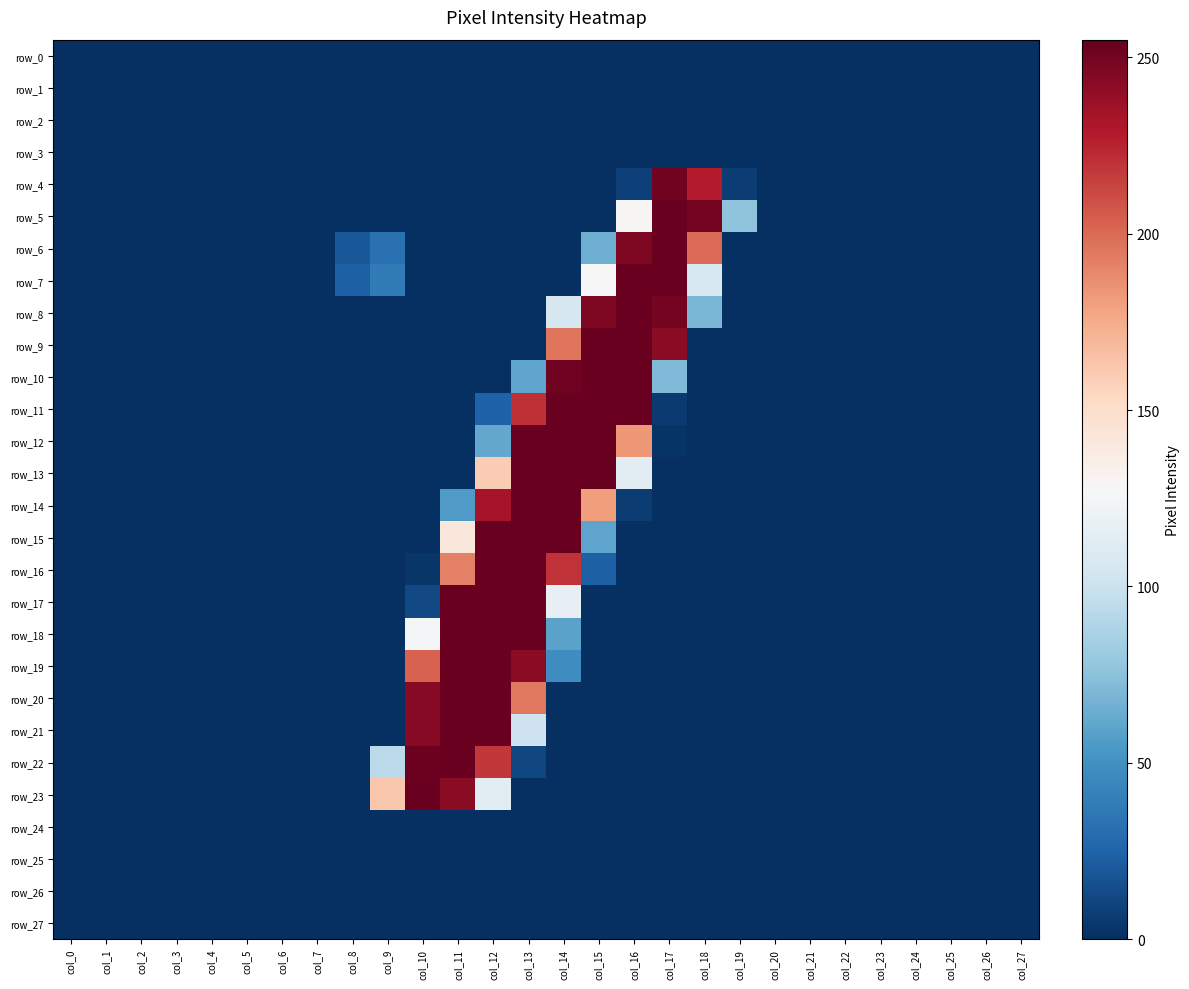

What is the highest value of the row_22 series?

254